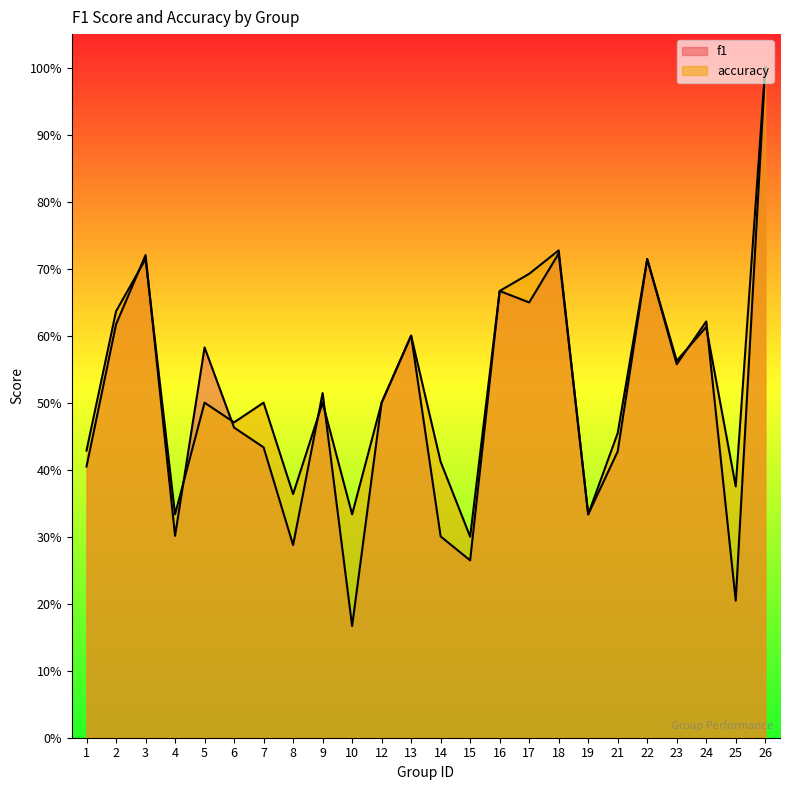

What is the sum of all f1 values?

12.1